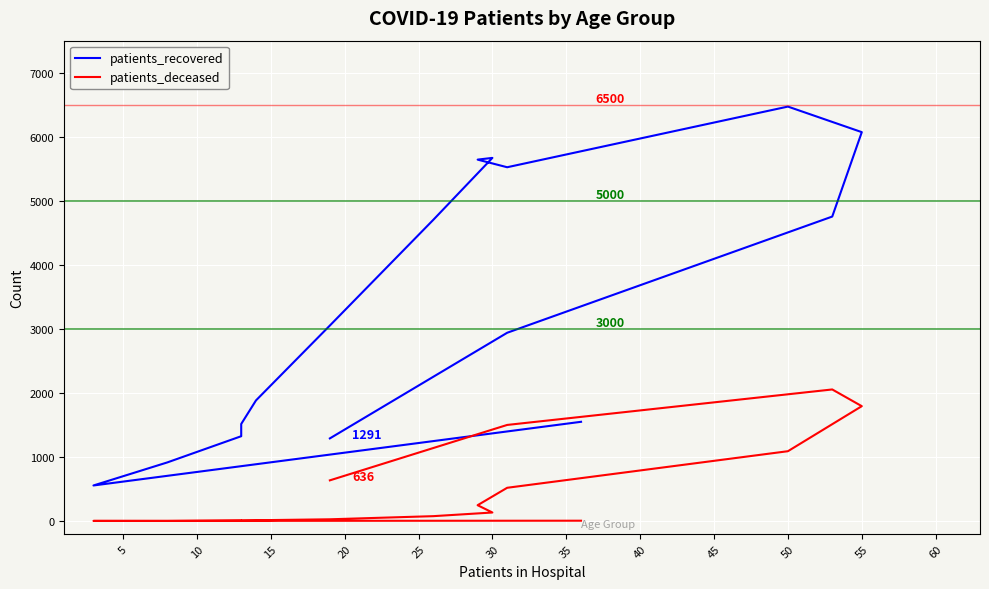

What is the label of the 5th point from the right?

50